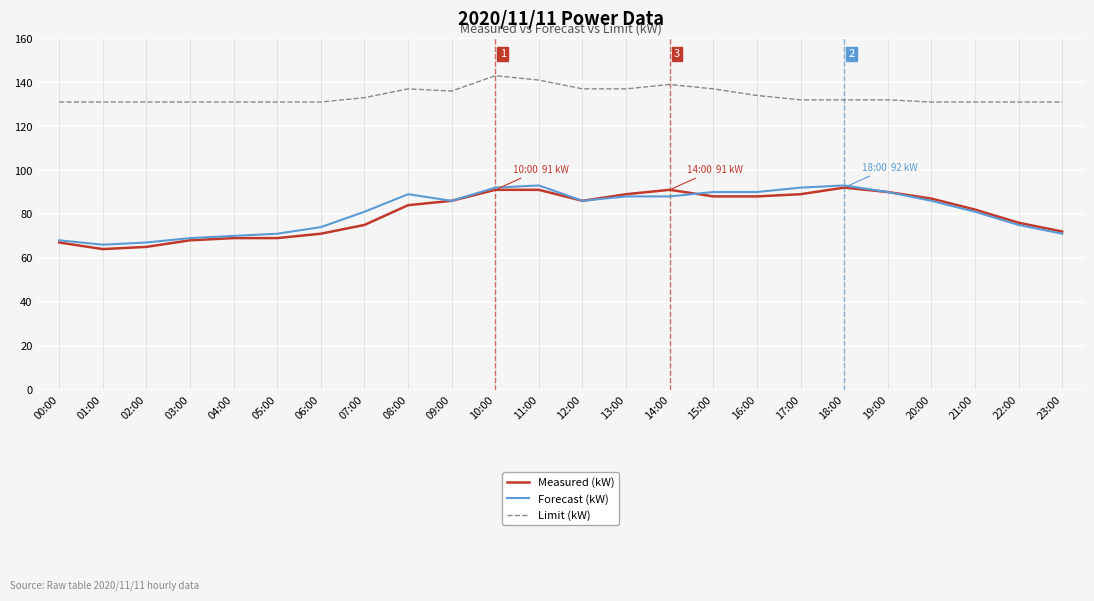

True or false: Limit (kW) and Measured (kW) cross at least once.

False